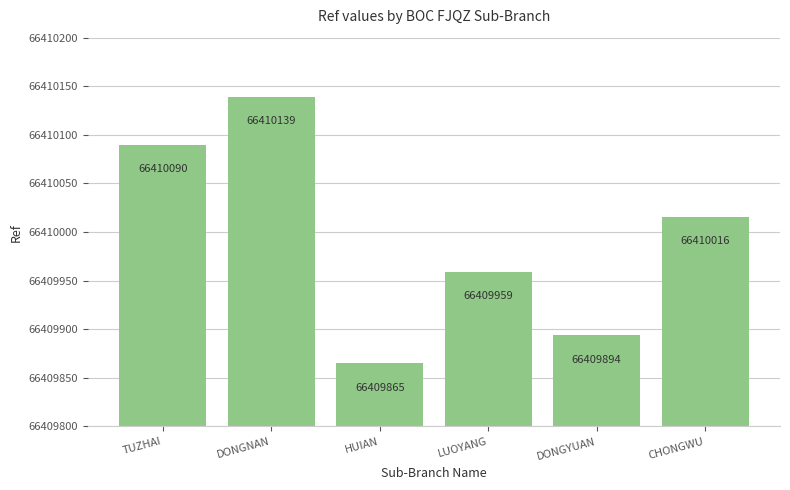

Rank the categories by value from highest to lowest.

DONGNAN, TUZHAI, CHONGWU, LUOYANG, DONGYUAN, HUIAN